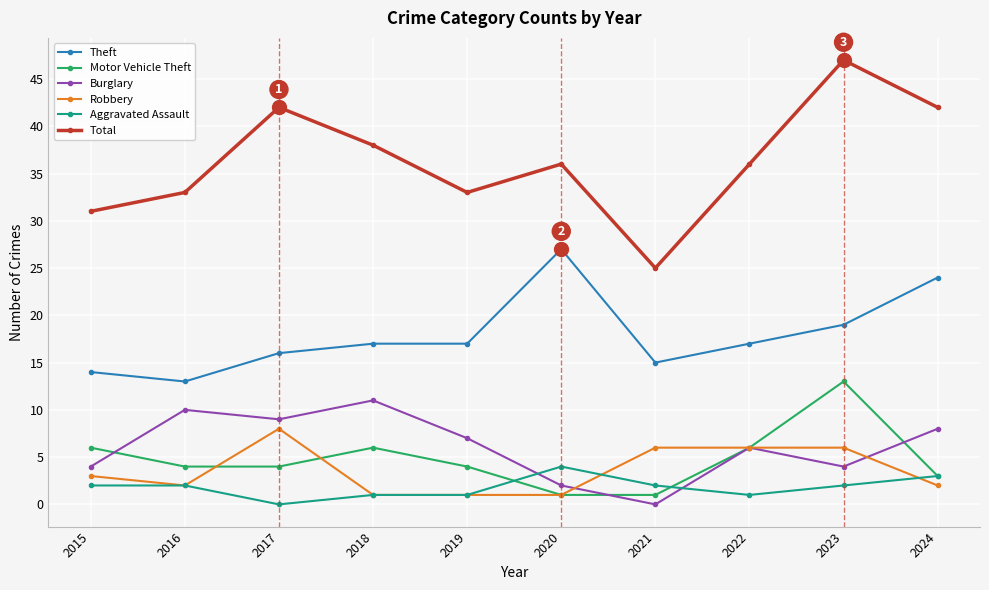

What is the maximum value shown in the chart?

47